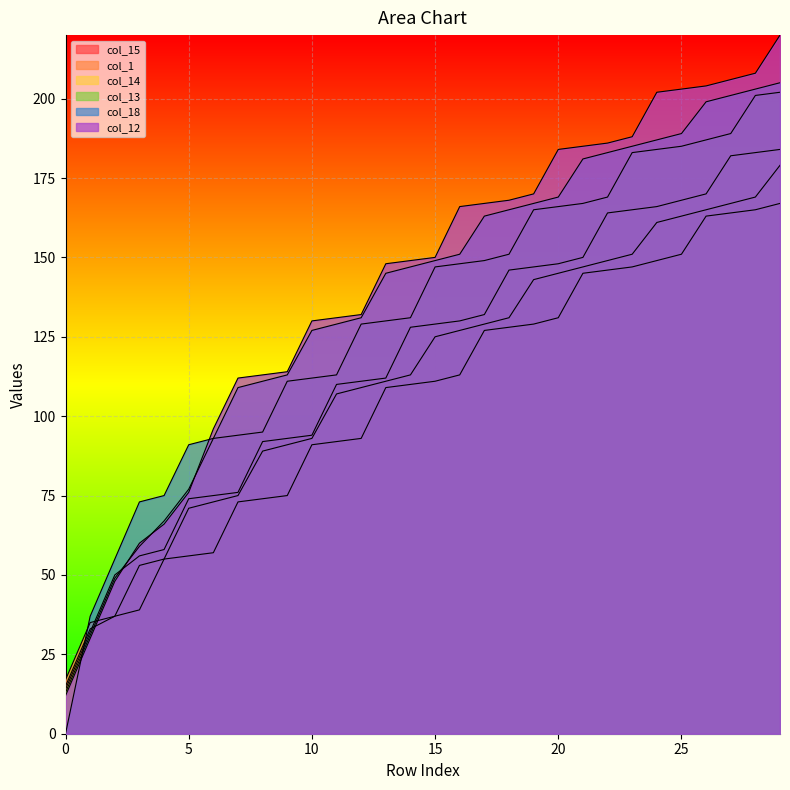

True or false: col_12 has a value of 30 at 1.

True